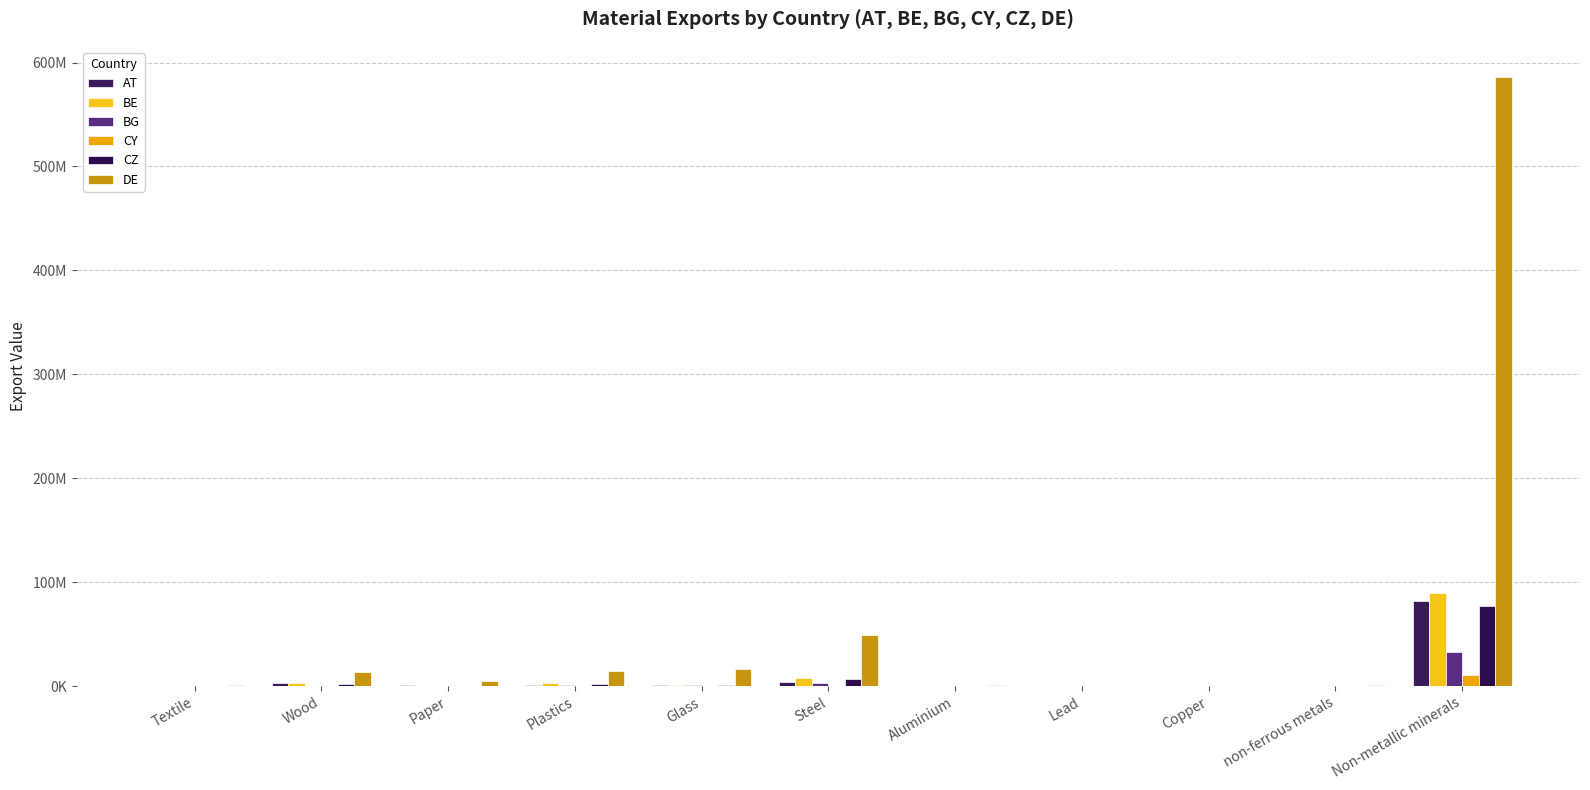

The CZ series shows 680167.6 at Wood. True or false?

False